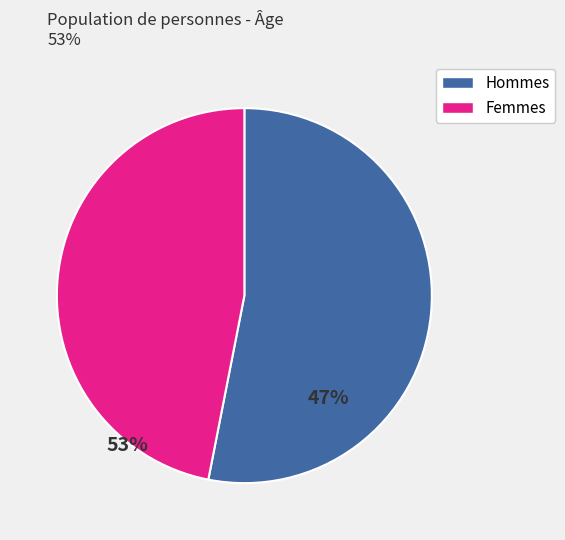

Is there a majority slice in this chart?

Yes